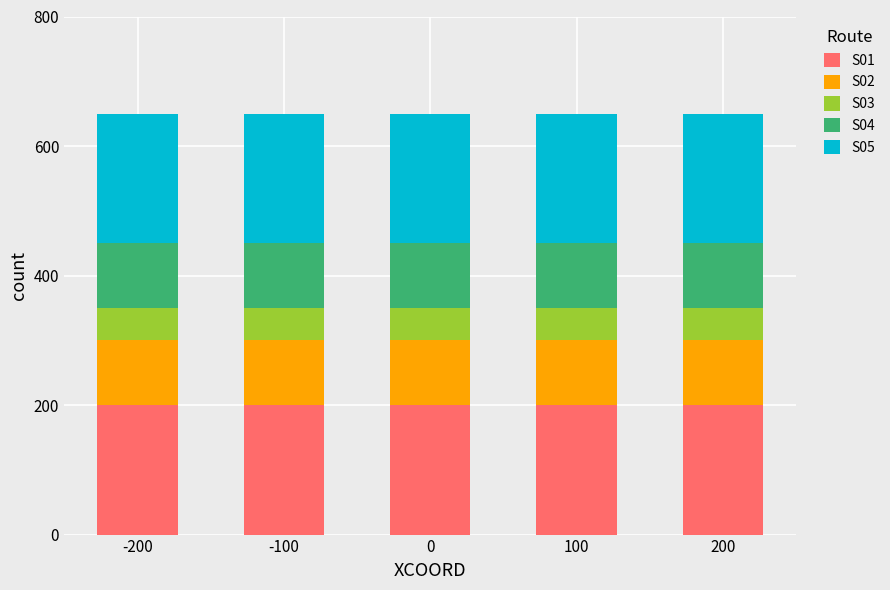

Is it true that S01 equals 200 at 200?

True